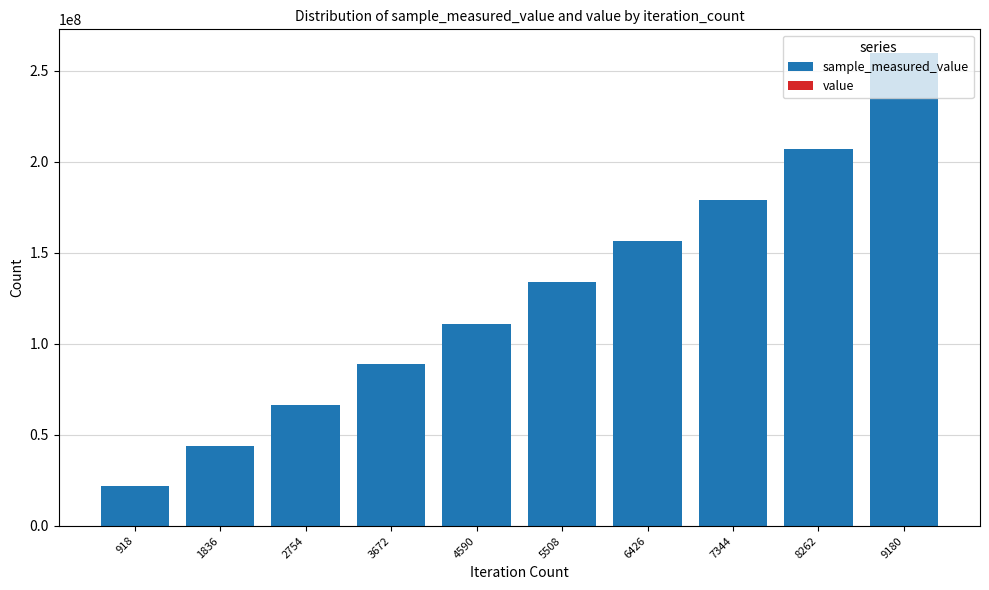

At which category is the sum across all series the highest?

9180